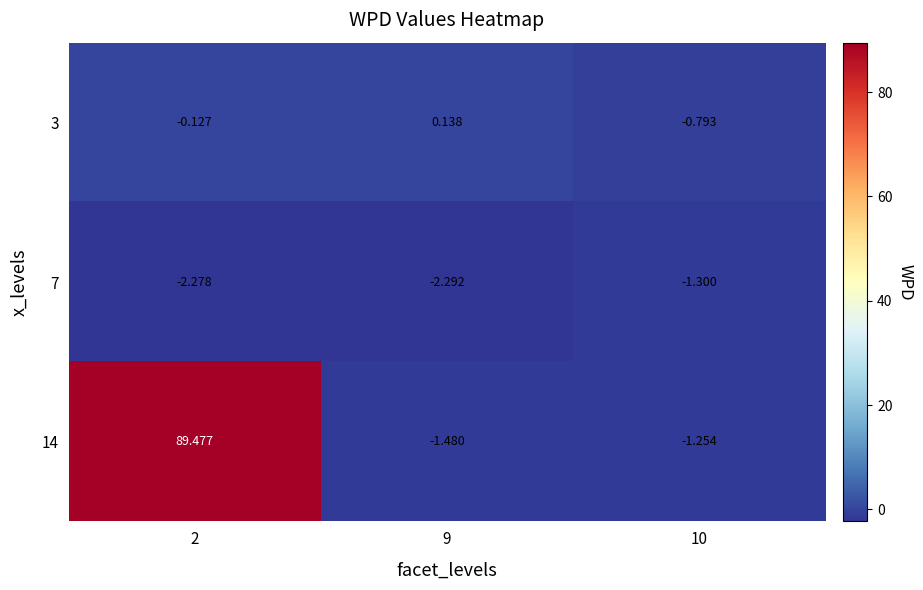

Is the value of 7 at 2 greater than the value of 3 at 9?

No